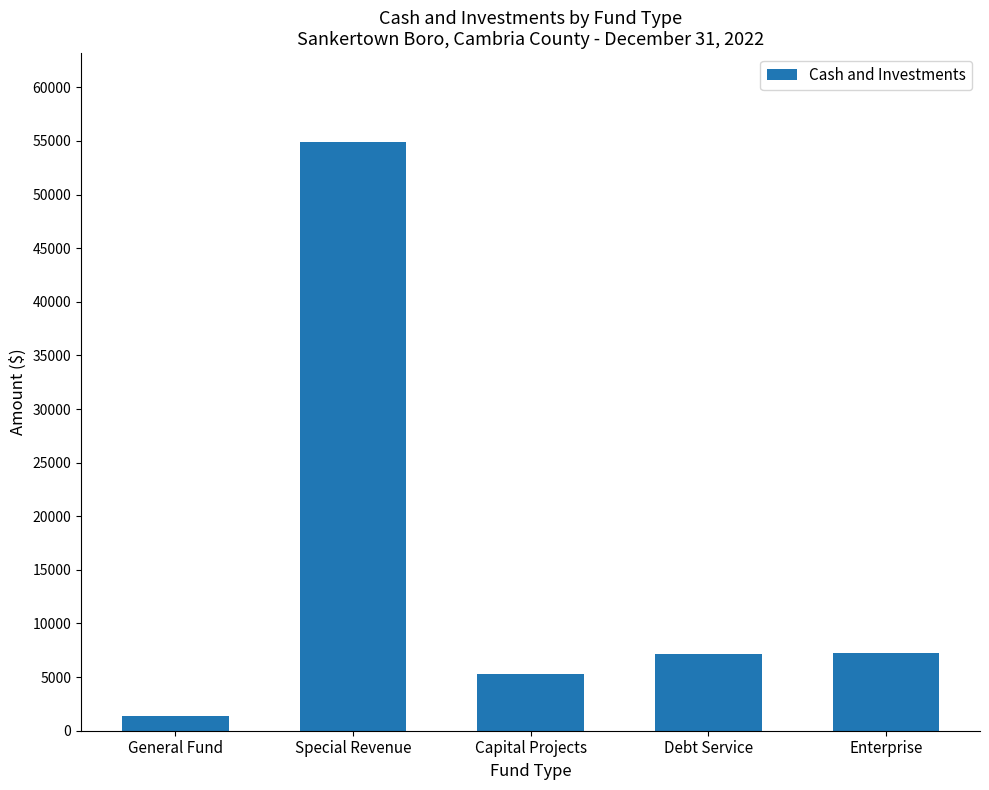

At which category does the chart reach its peak across all series?

Special Revenue